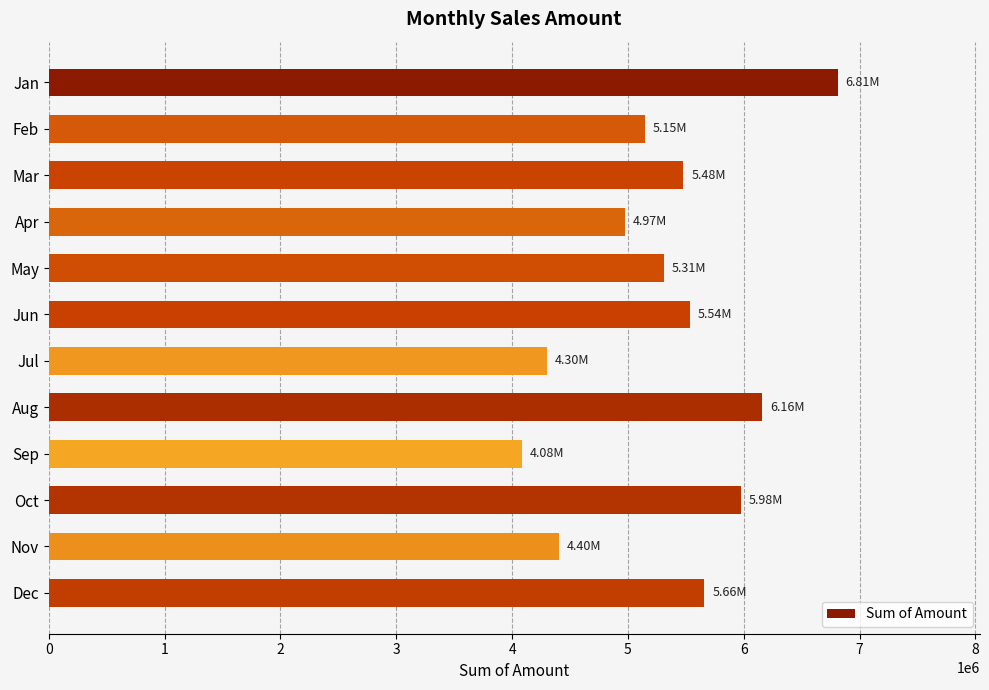

What is the sum of the values at Feb and May?

10460578.7